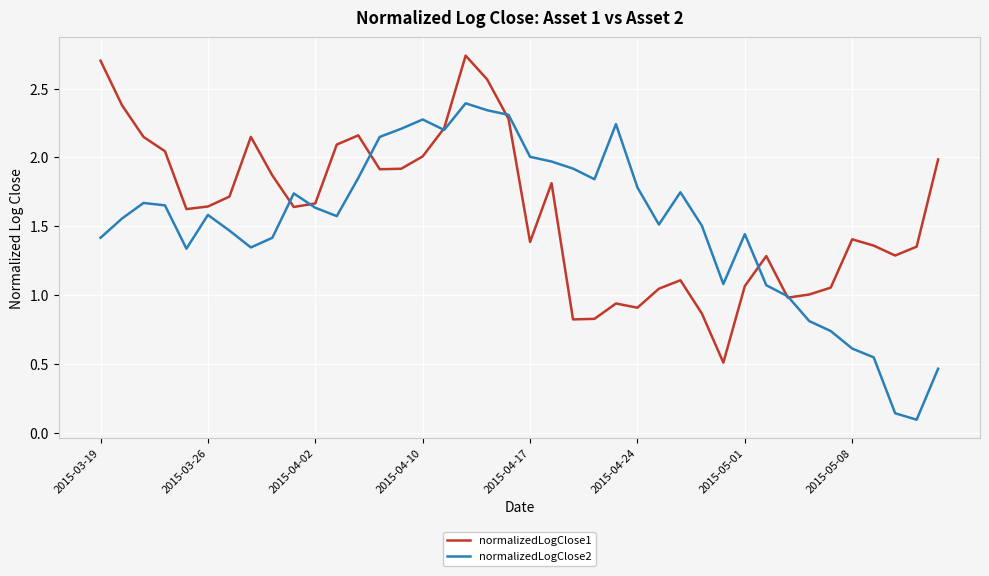

List the series in order of their peak value, highest first.

normalizedLogClose1, normalizedLogClose2